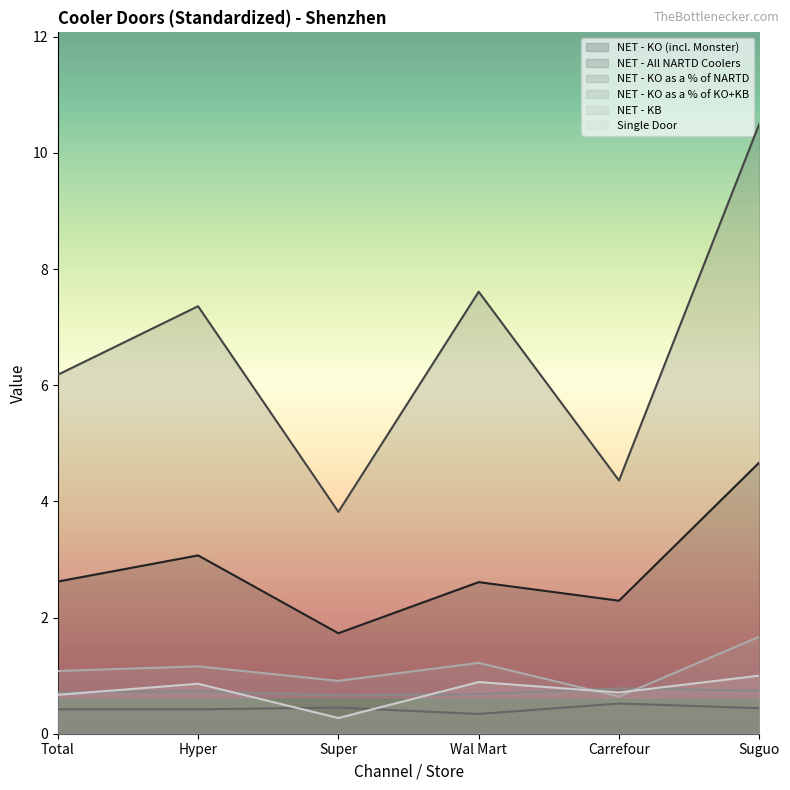

True or false: NET - KO (incl. Monster) has a value of 1.5 at Total.

False